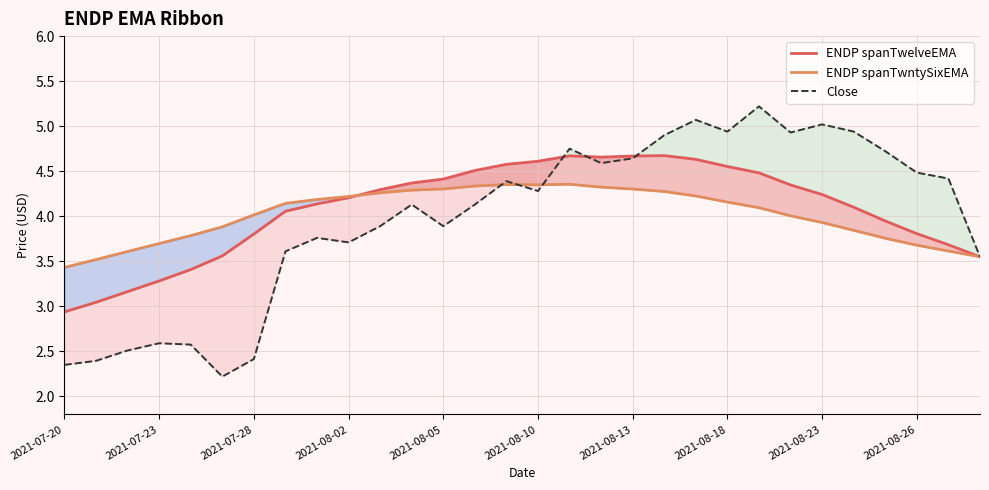

At how many categories does at least one series exceed 4?

23